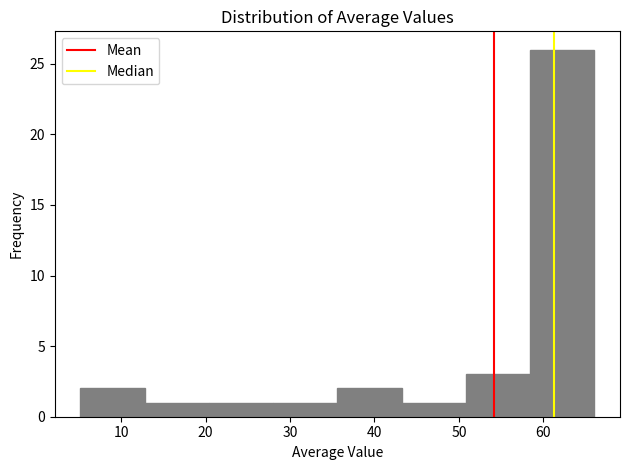

What is the height of the bar covering 58 to 66 on the x-axis? Neither the bar edges nor the heights are printed on the chart, so give them approximately, as read against the axes.

26